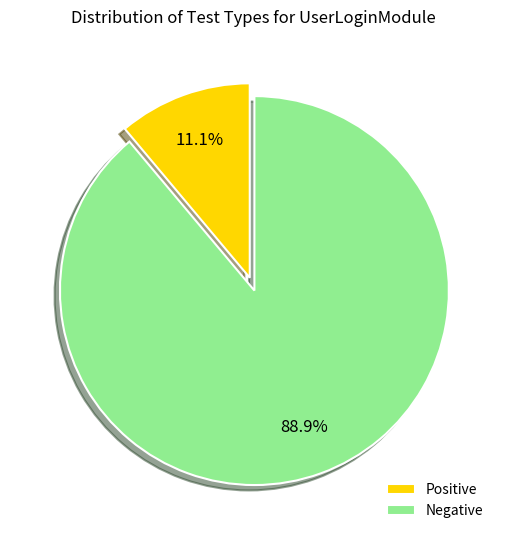

Does Positive account for over 50% of the chart?

No